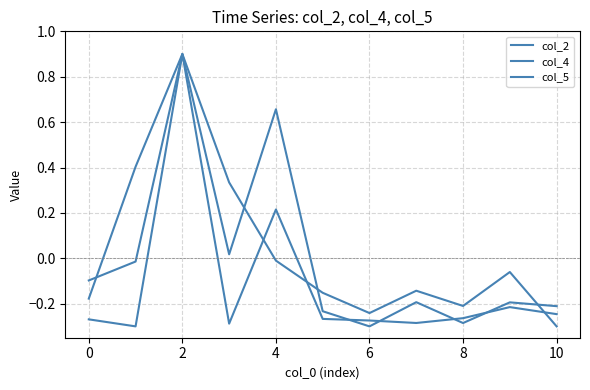

At which category does col_4 reach its first local peak?

2